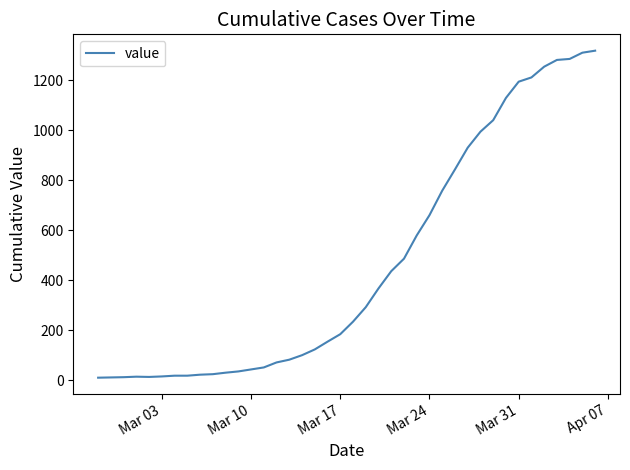

What is the greatest value displayed?

1318